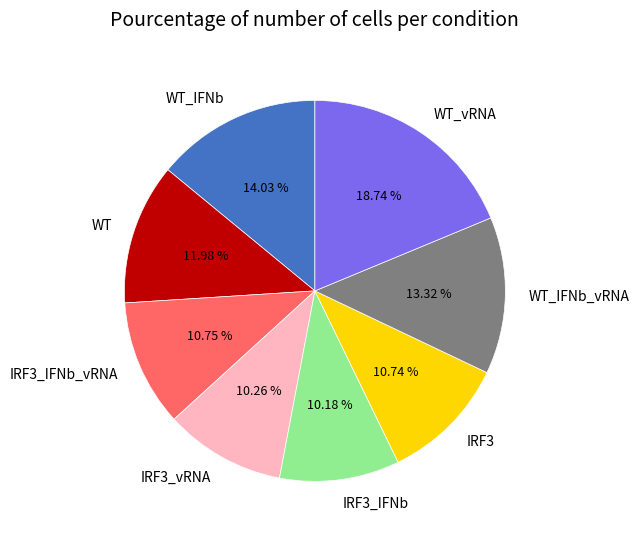

To the nearest percent, what is the average slice percentage?

12%